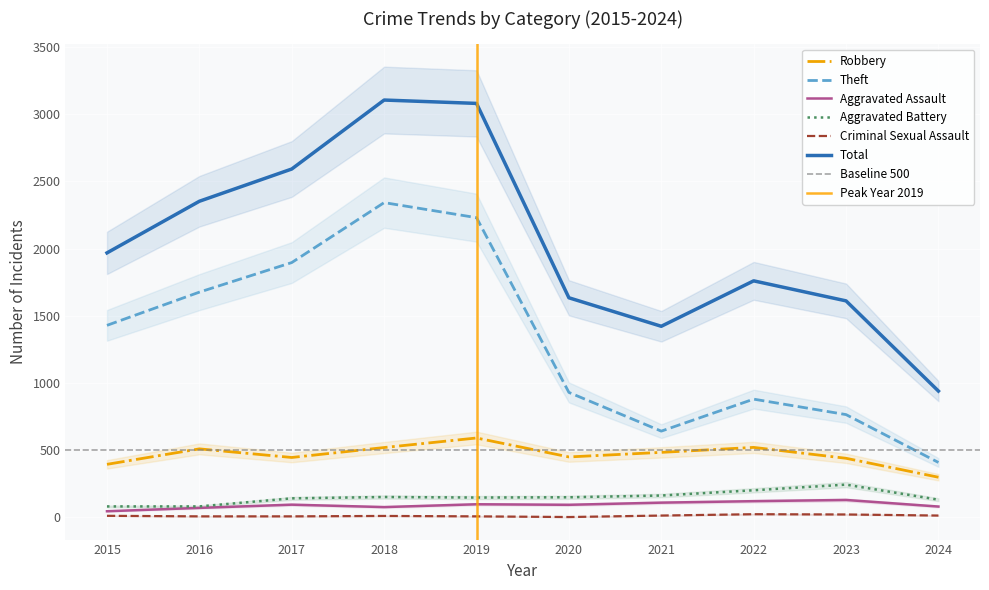

Which category has the lowest value across all series?

2020